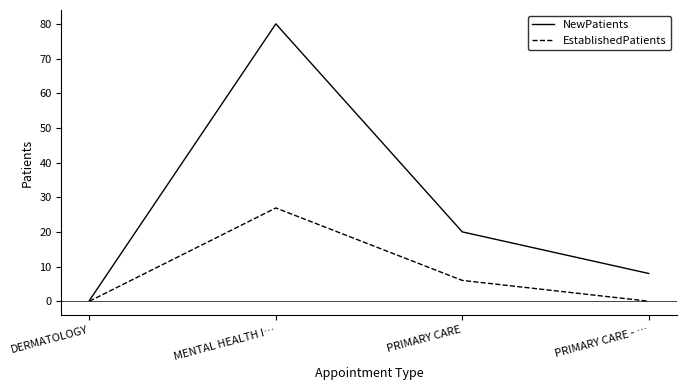

List the series in order of their peak value, highest first.

NewPatients, EstablishedPatients